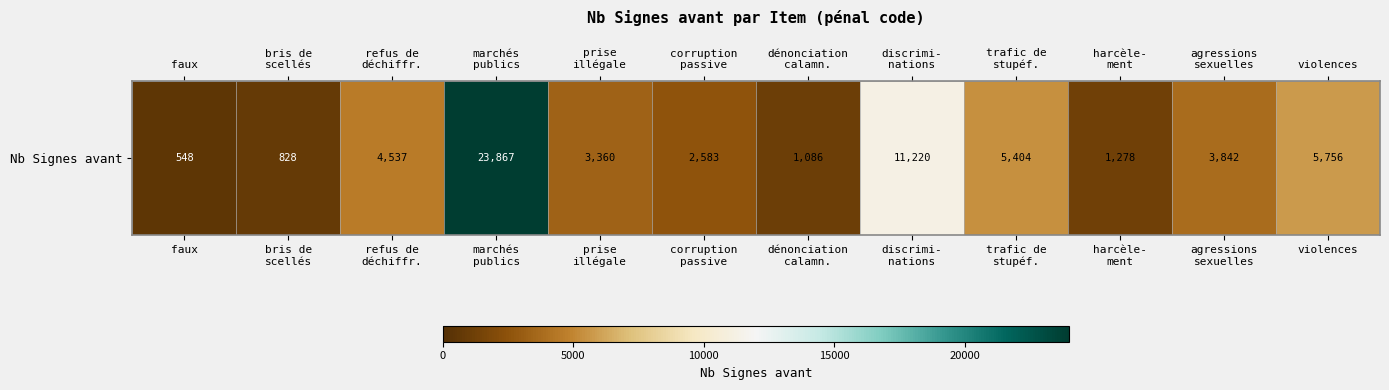

List the labels in order of value, largest first.

marchés
publics, discrimi-
nations, violences, trafic de
stupéf., refus de
déchiffr., agressions
sexuelles, prise
illégale, corruption
passive, harcèle-
ment, dénonciation
calamn., bris de
scellés, faux